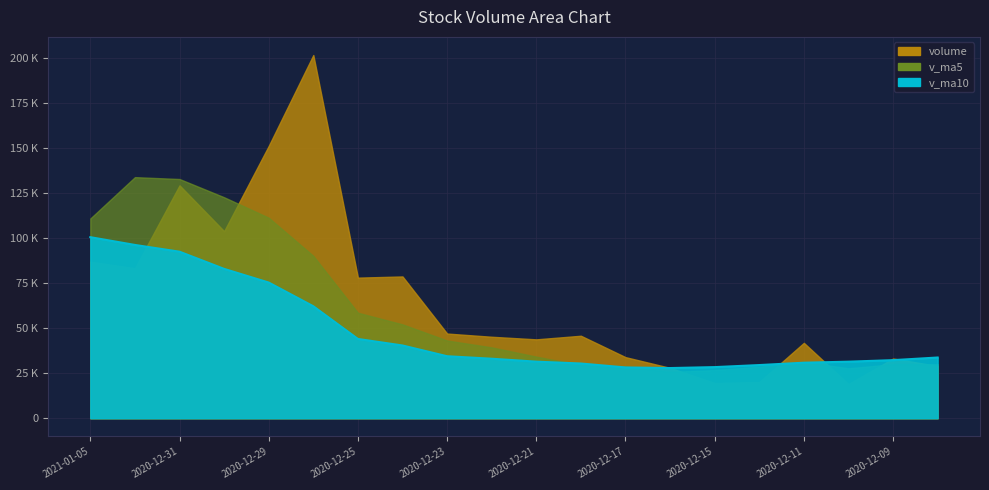

What is the minimum value shown in the chart?

27883.5